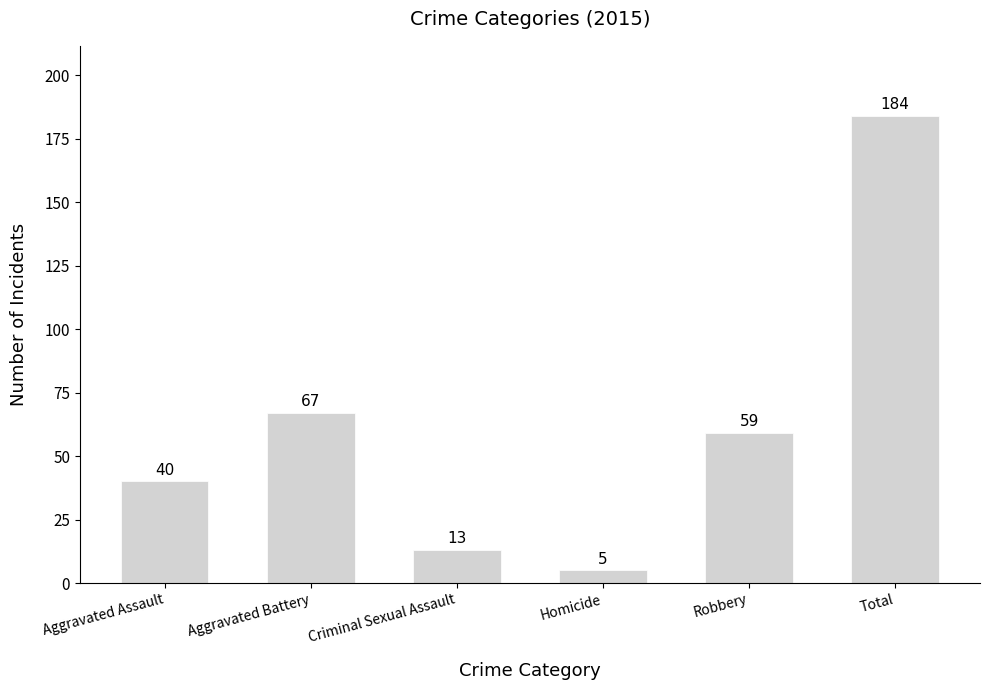

Between Aggravated Assault and Homicide, which is larger?

Aggravated Assault